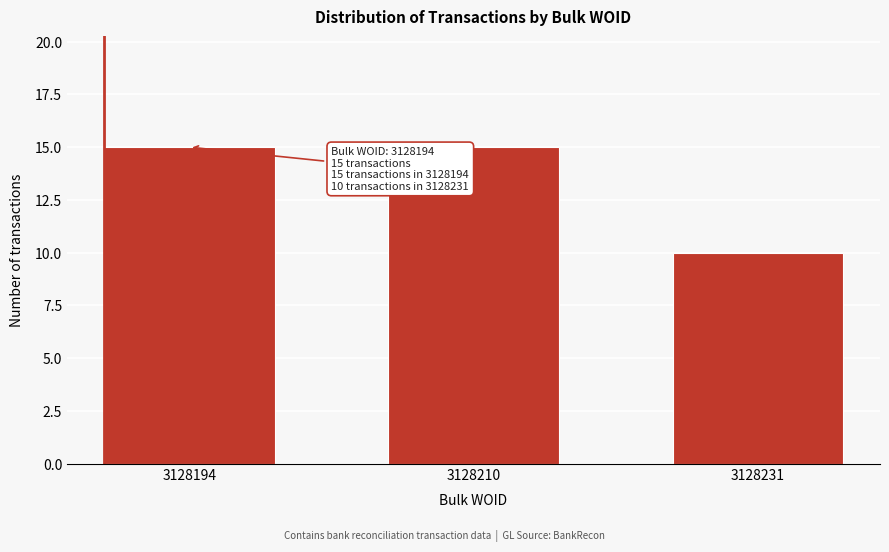

Reading left to right, extract all data points from this chart.

15	15	10